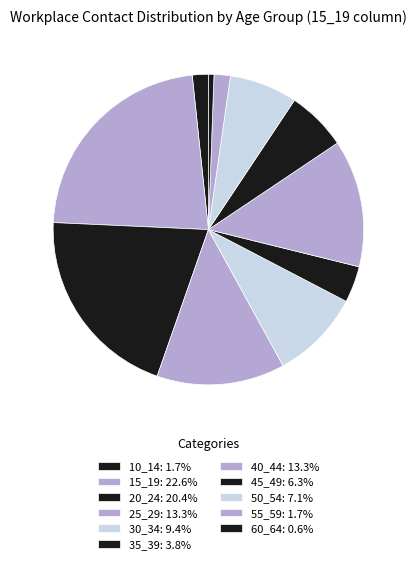

Does 50_54 represent more than half of the total?

No